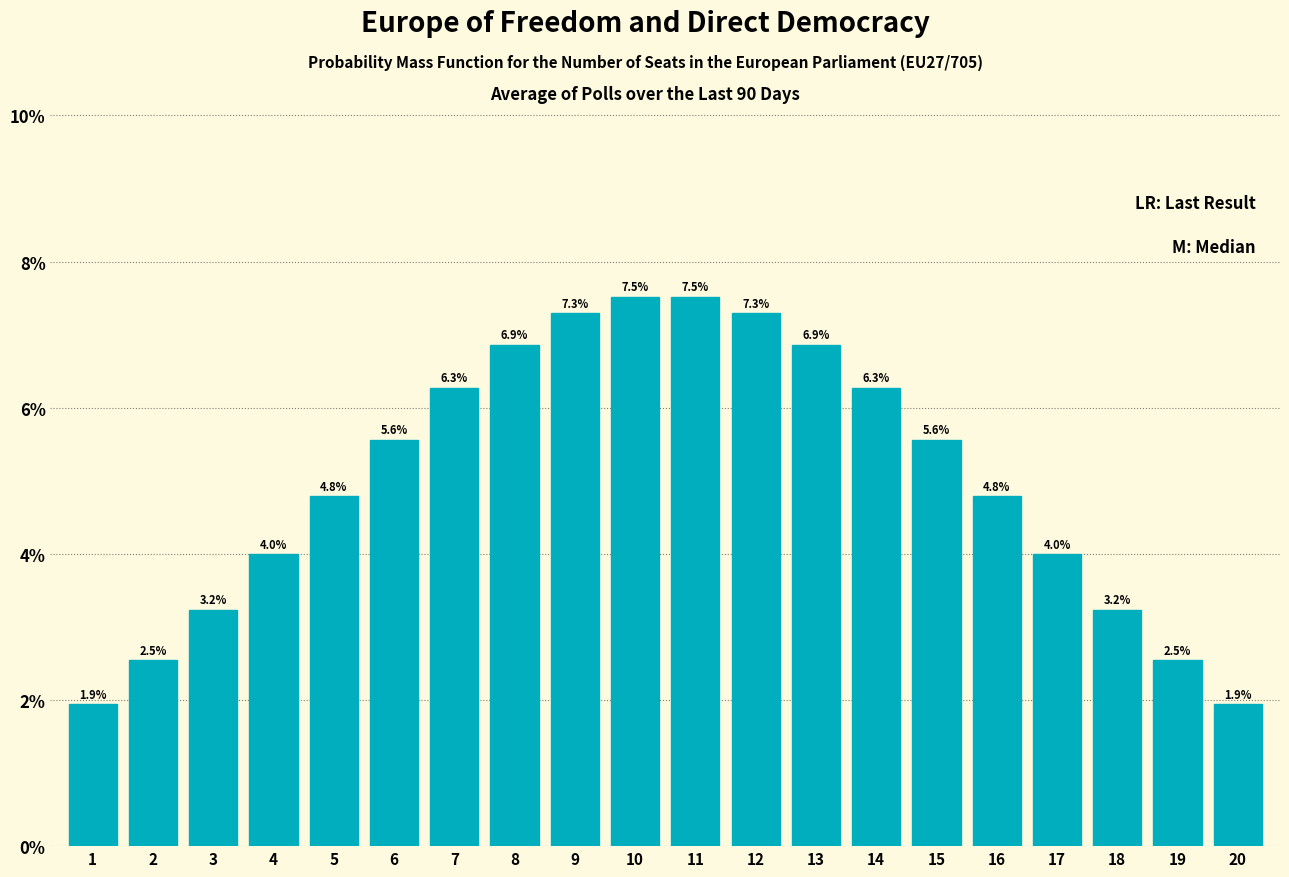

Reading left to right, what are all the values shown in this chart?

1=1.9	2=2.5	3=3.2	4=4.0	5=4.8	6=5.6	7=6.3	8=6.9	9=7.3	10=7.5	11=7.5	12=7.3	13=6.9	14=6.3	15=5.6	16=4.8	17=4.0	18=3.2	19=2.5	20=1.9